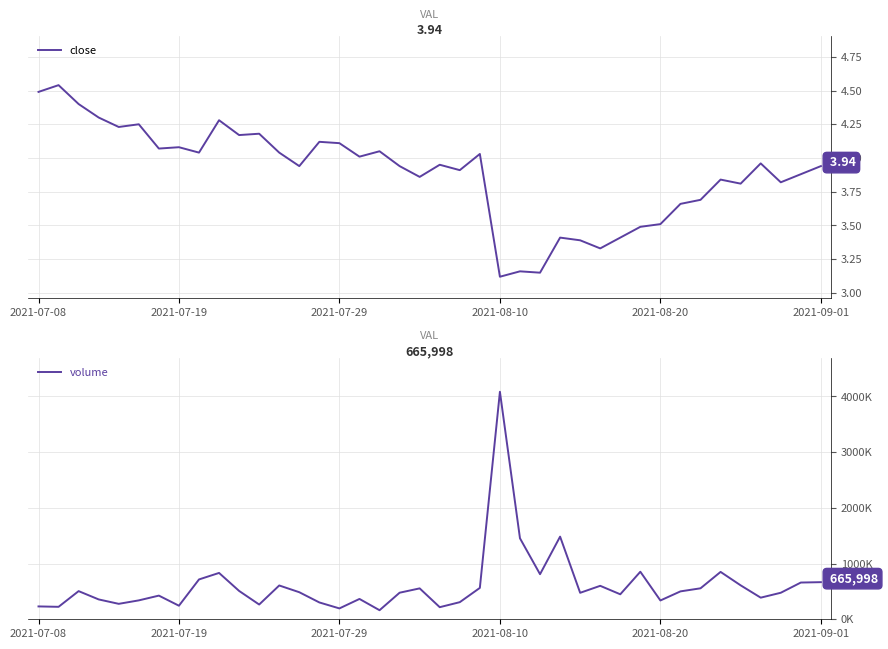

True or false: volume and close cross at least once.

False